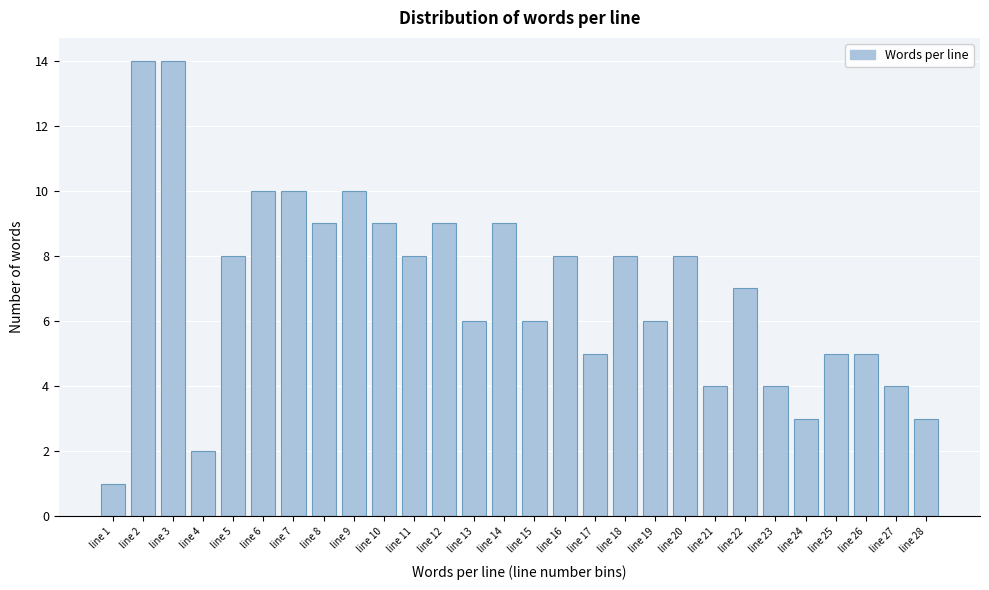

Reading left to right, list all the values displayed in this chart.

1	14	14	2	8	10	10	9	10	9	8	9	6	9	6	8	5	8	6	8	4	7	4	3	5	5	4	3